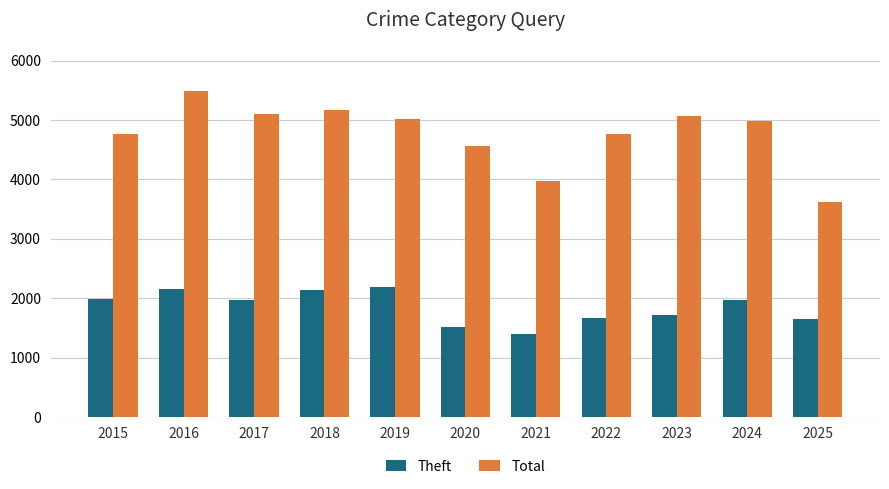

What is the minimum value shown in the chart?

1392